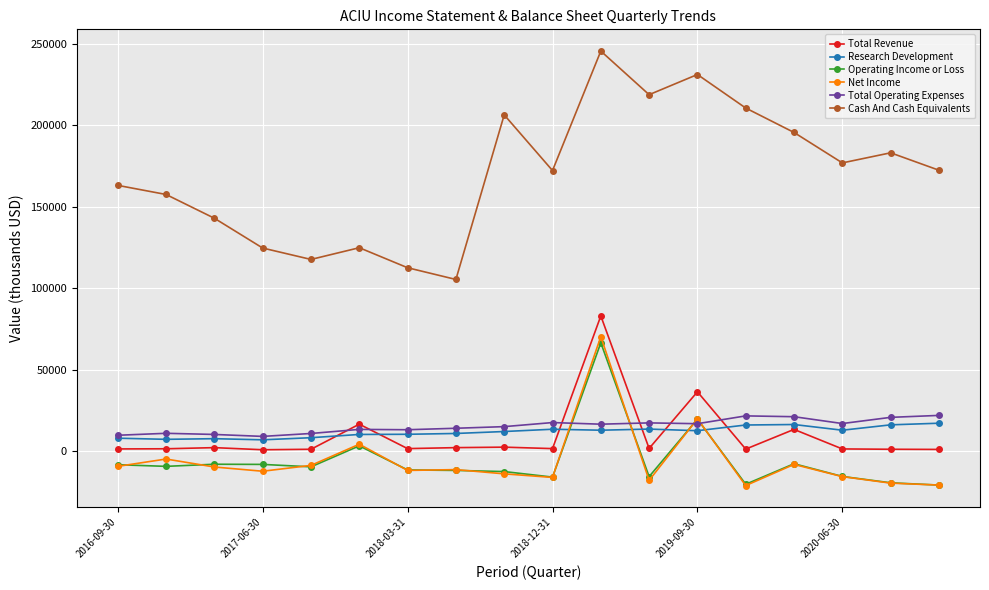

How many data points in Total Revenue are less than 1500?

8